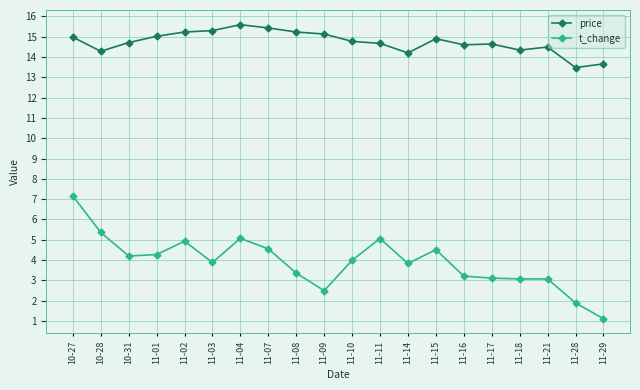

True or false: t_change and price intersect in this chart.

False